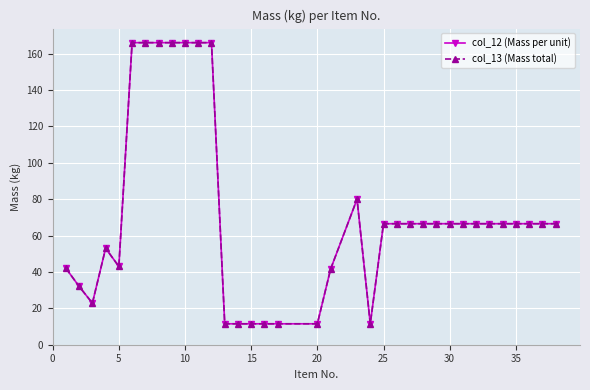

True or false: col_13 (Mass total) has more than 0 interior local peaks.

True